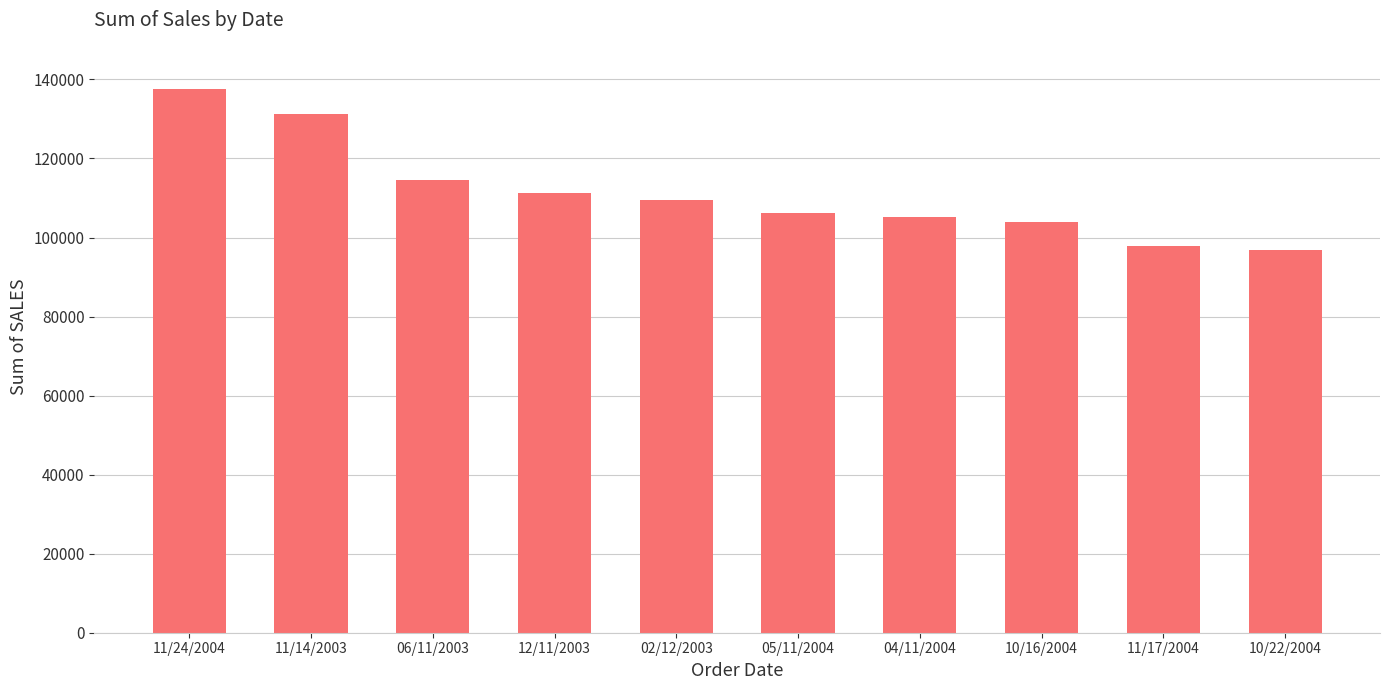

What is the change in value from 06/11/2003 to 05/11/2004?

-8216.2